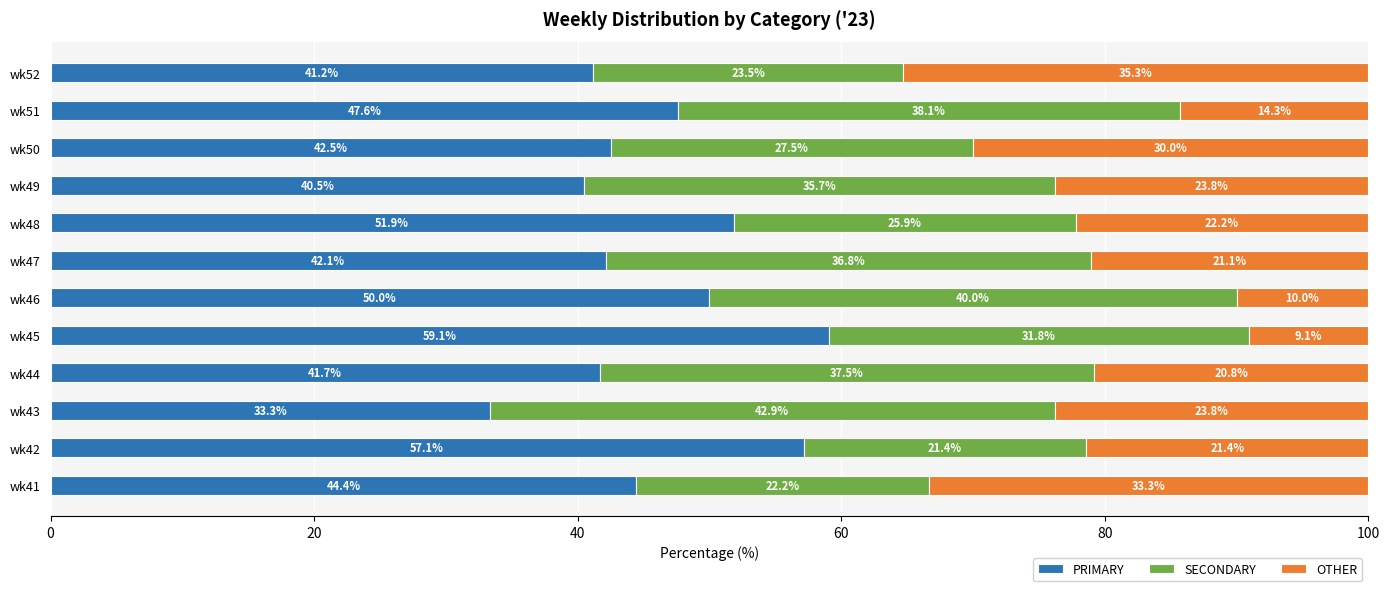

What is the difference between the maximum and minimum values in the PRIMARY series?

25.8